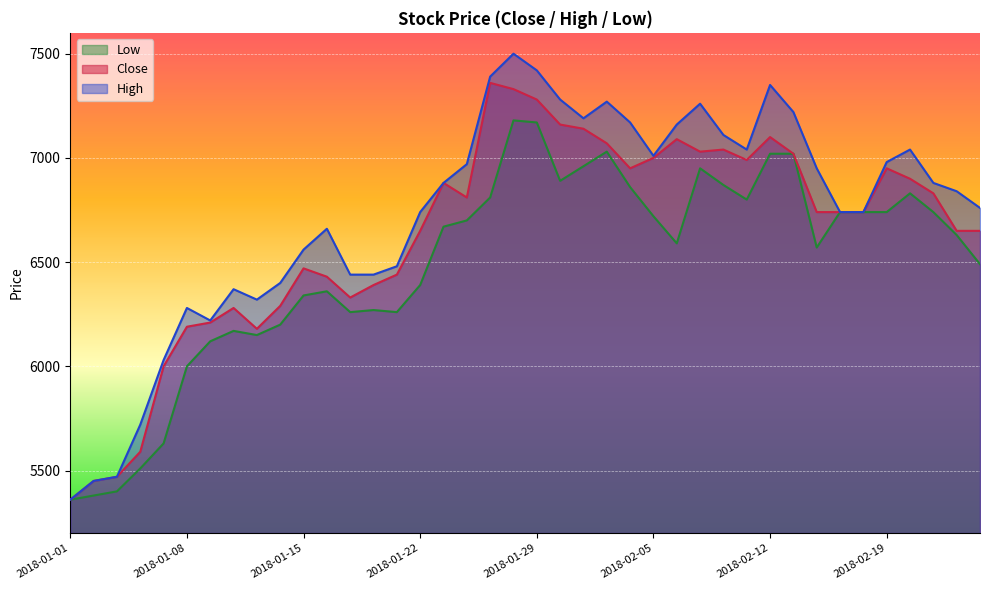

Rank the series at 2018-01-19 from highest to lowest value.

High, Close, Low